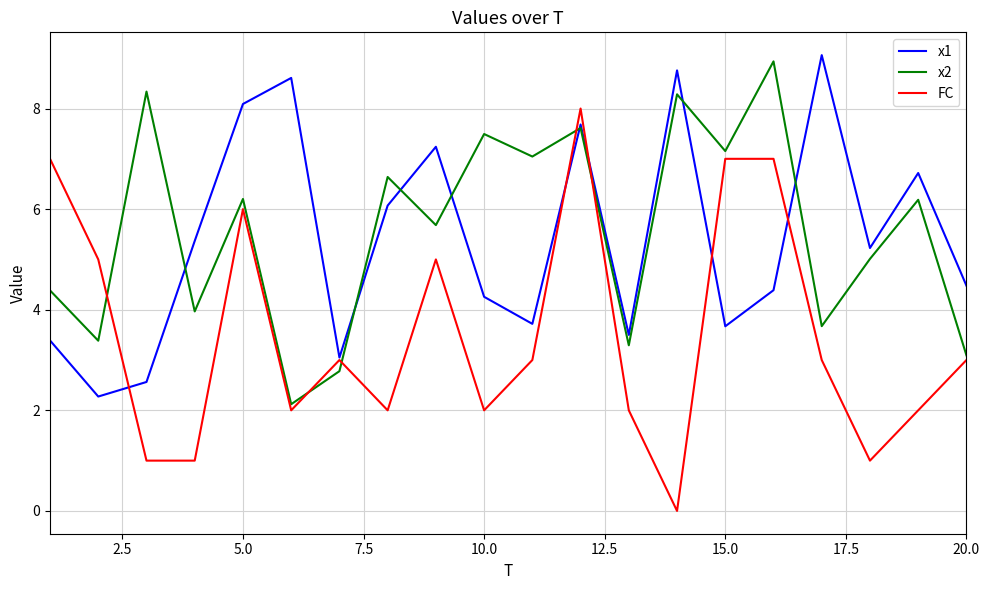

True or false: x1 has more than 1 interior local peaks.

True